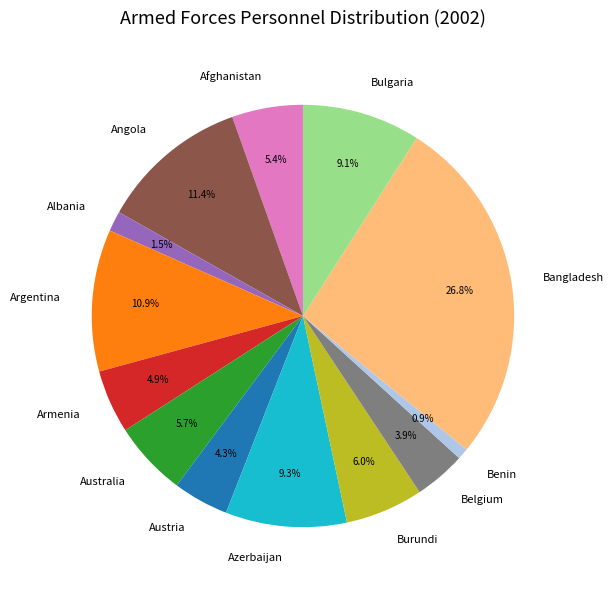

Which category has the biggest portion of the pie?

Bangladesh